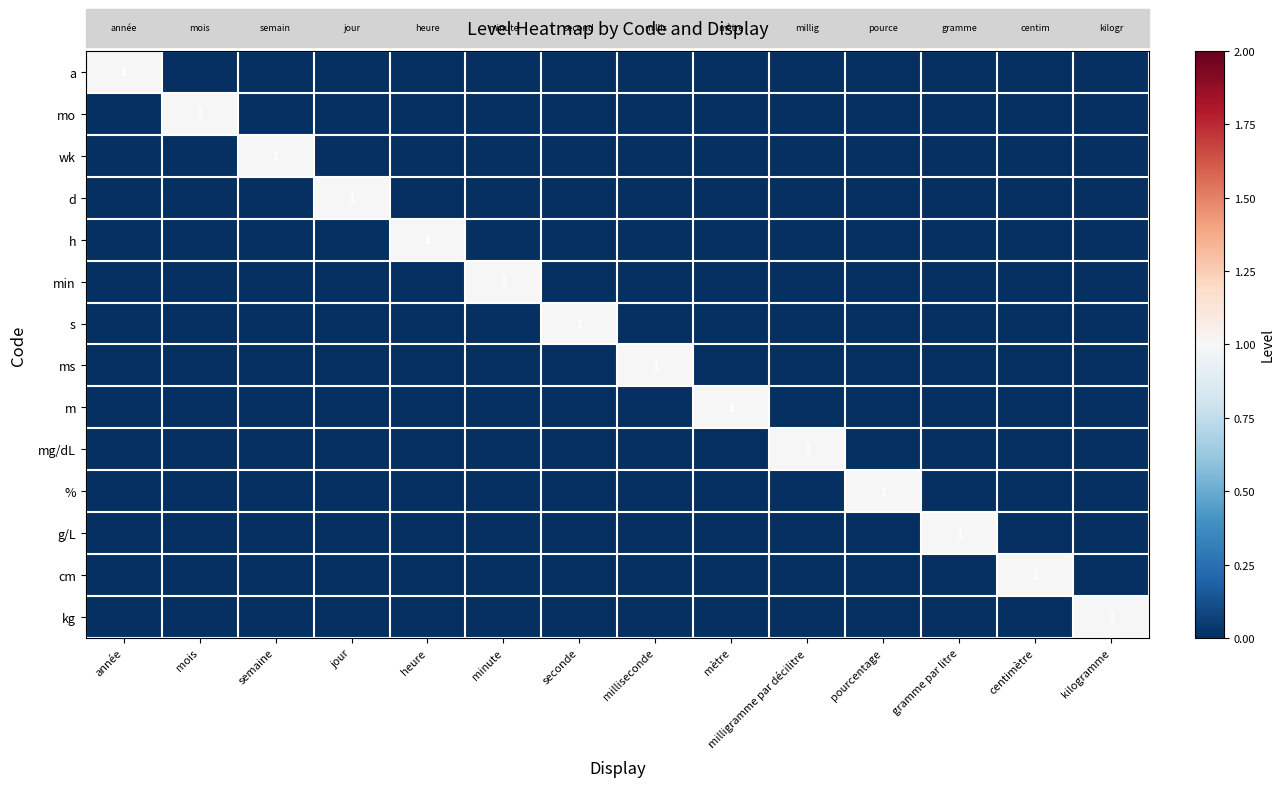

What is the sum of all min values?

1